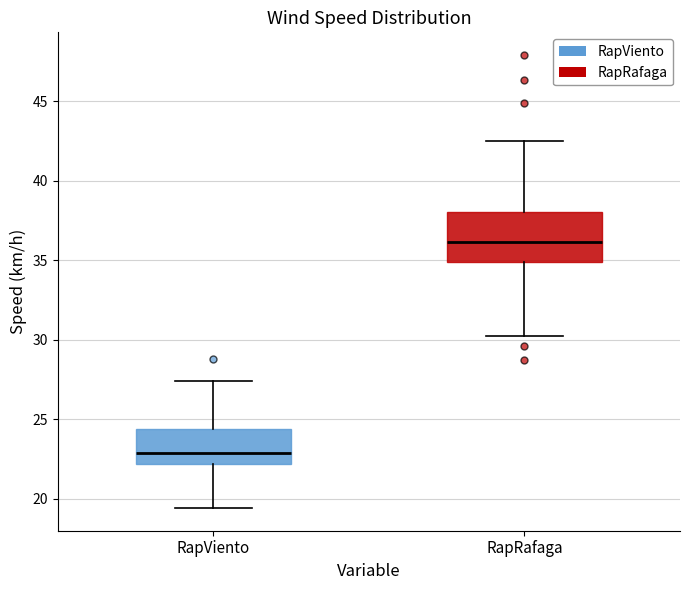

Which box is the tallest, from its lower edge to its upper edge?

RapRafaga